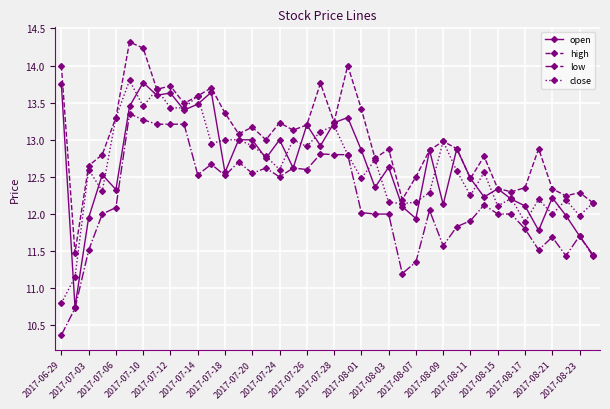

What is the greatest value displayed?

14.3